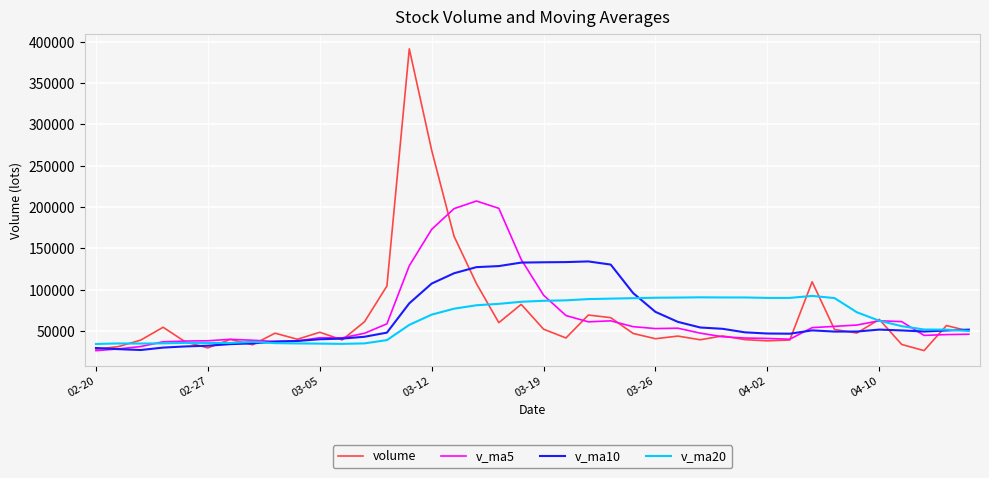

Which series has the widest spread of values?

volume